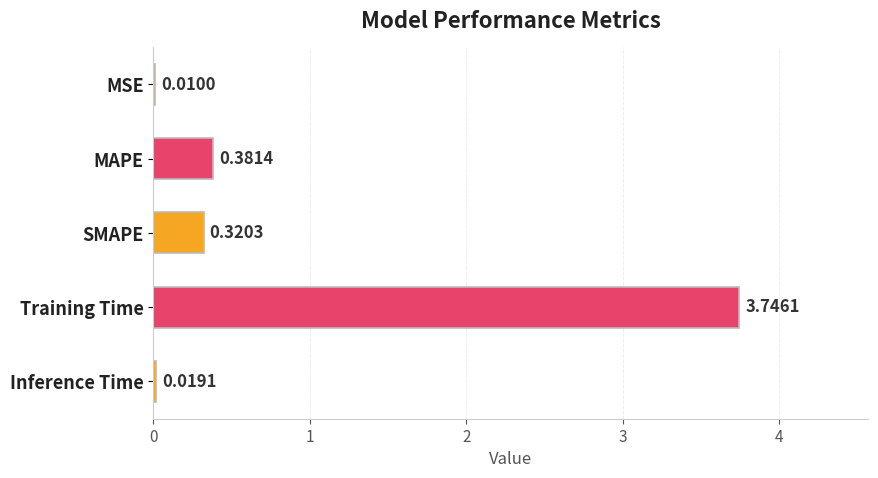

Where is the data nearest to the value 1?

MAPE